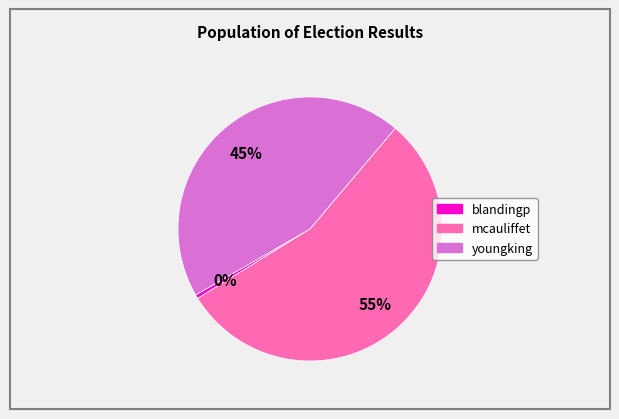

Which category has the biggest portion of the pie?

mcauliffet